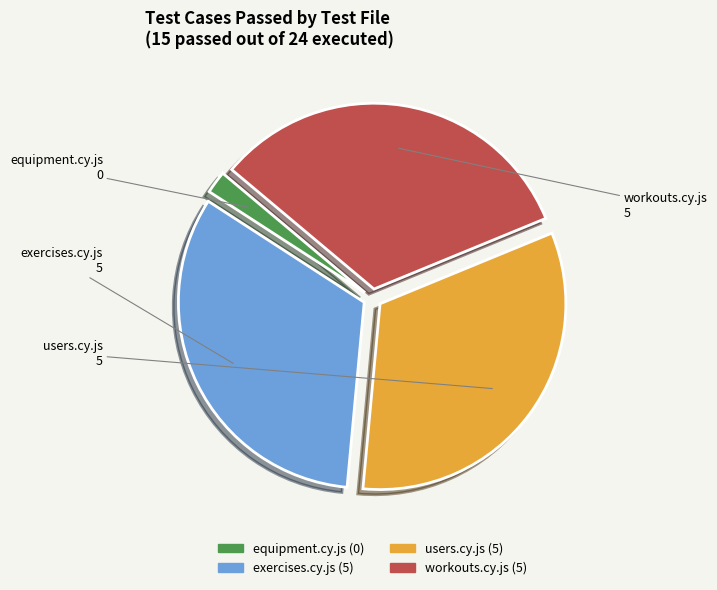

Is it true that equipment.cy.js is 2% of the pie?

True